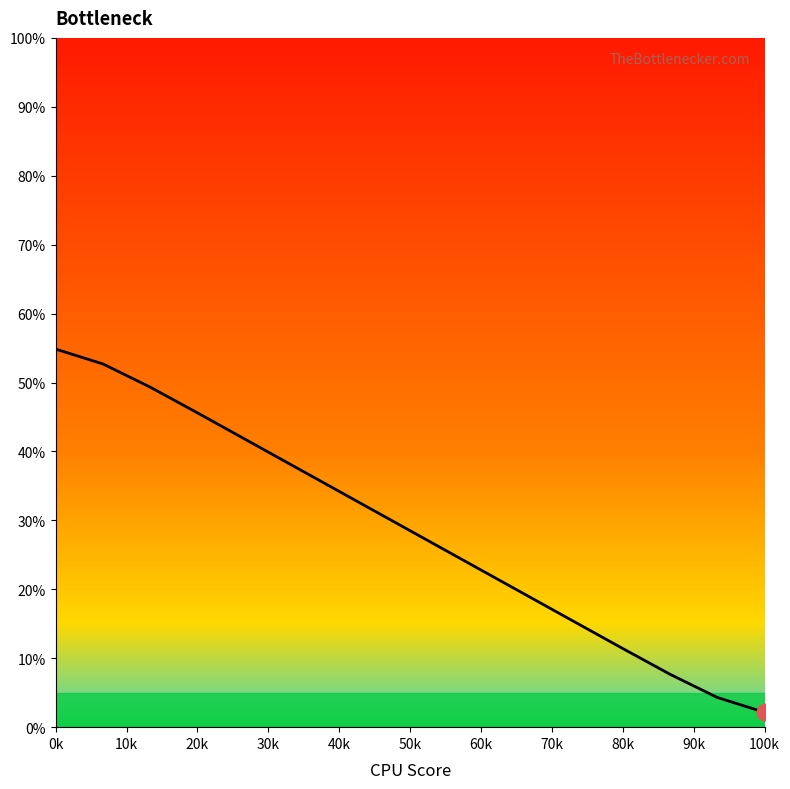

What is the difference between the maximum and minimum values?

52.7